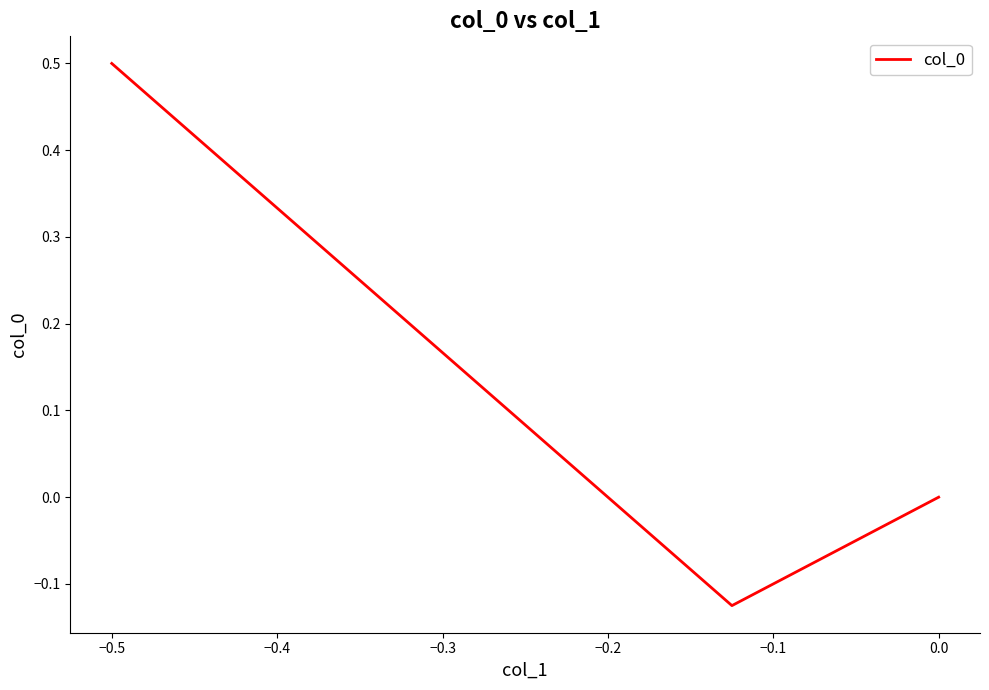

What is the greatest value displayed?

0.5